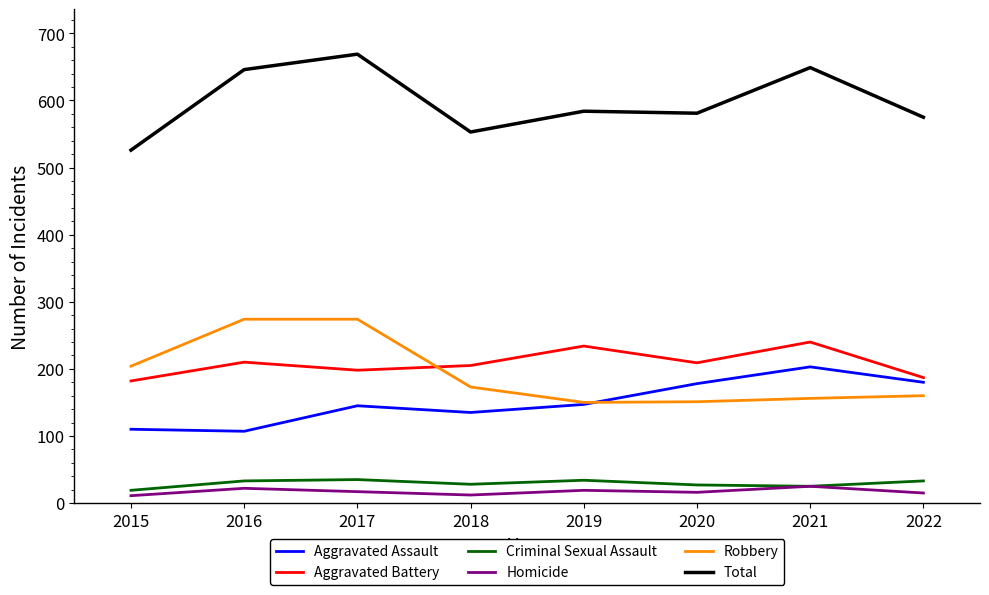

True or false: Aggravated Assault and Criminal Sexual Assault cross at least once.

False